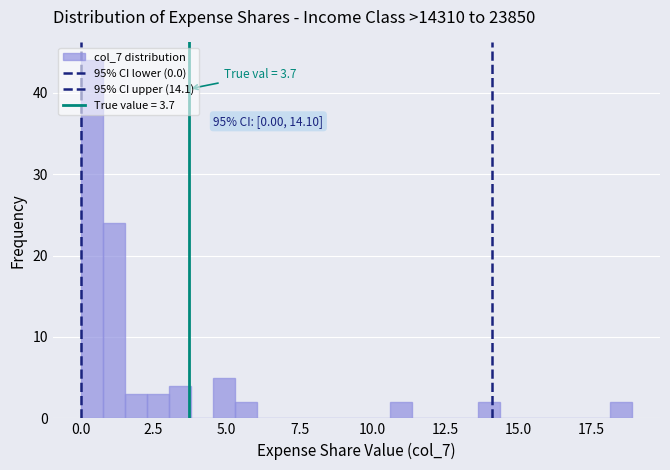

Around what value on the x-axis is the tallest bar? Give the approximate position of its centre, as read against the axis.

0.5